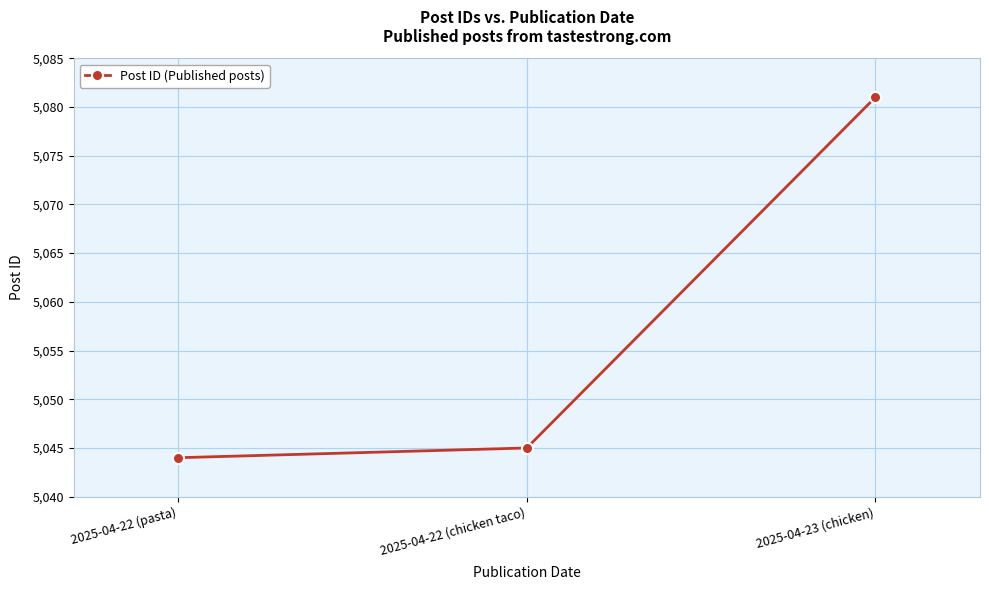

Reading left to right, extract all data points from this chart.

5044	5045	5081